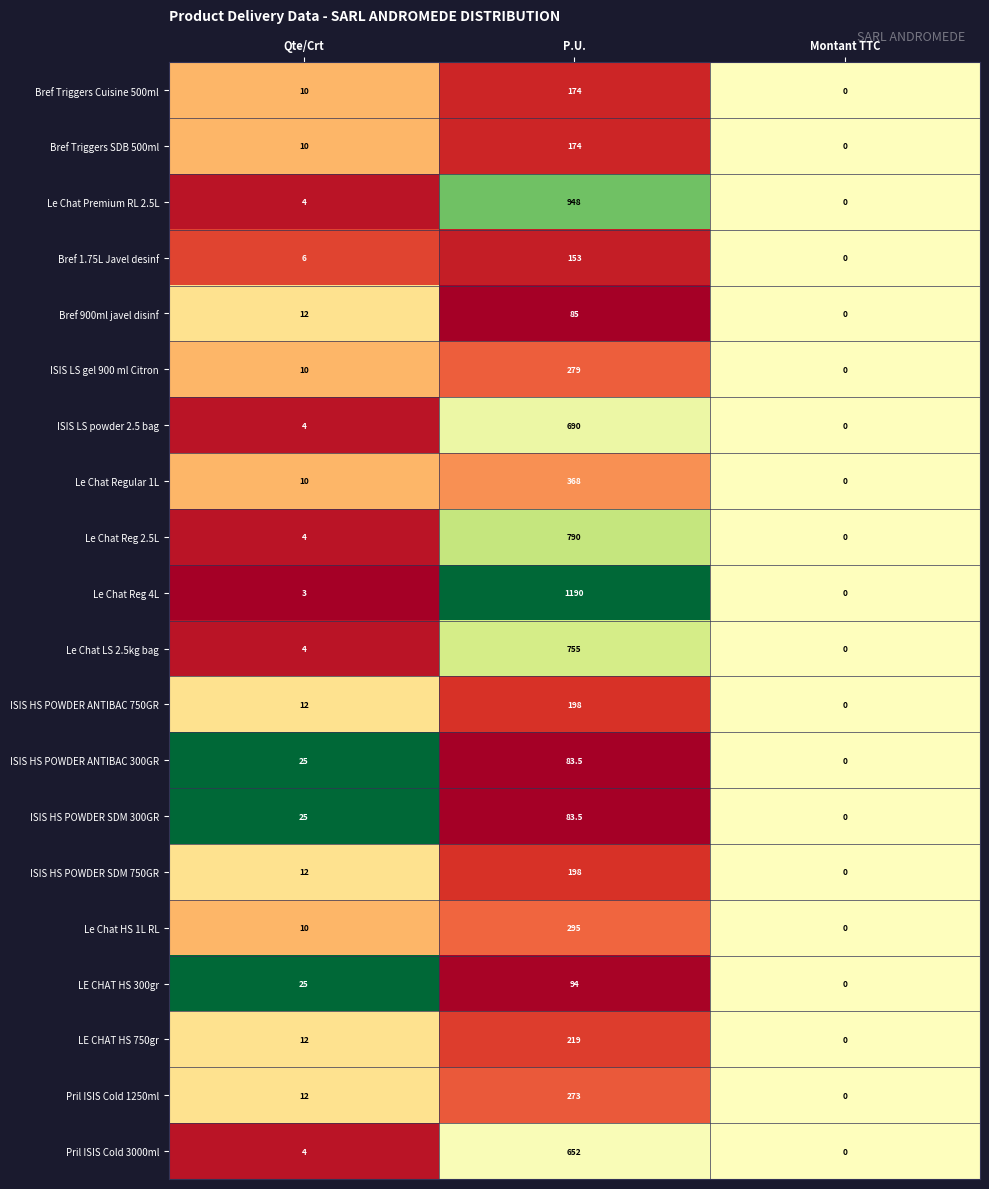

Rank the categories by Le Chat Premium RL 2.5L value from lowest to highest.

Montant TTC, Qte/Crt, P.U.